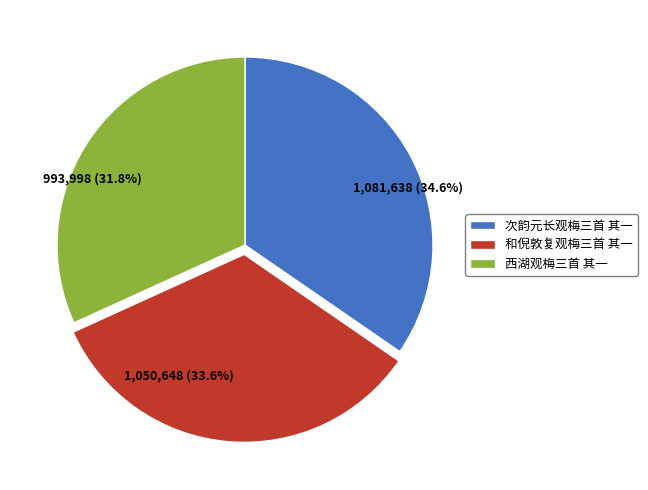

To the nearest percent, what portion does 次韵元长观梅三首 其一 represent?

35%